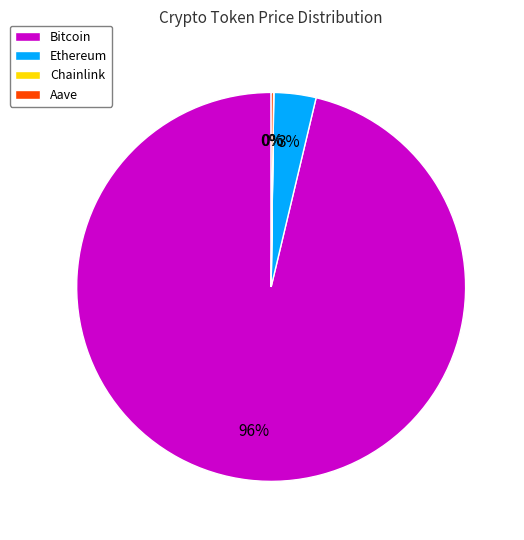

What is the largest slice in the pie chart?

Bitcoin